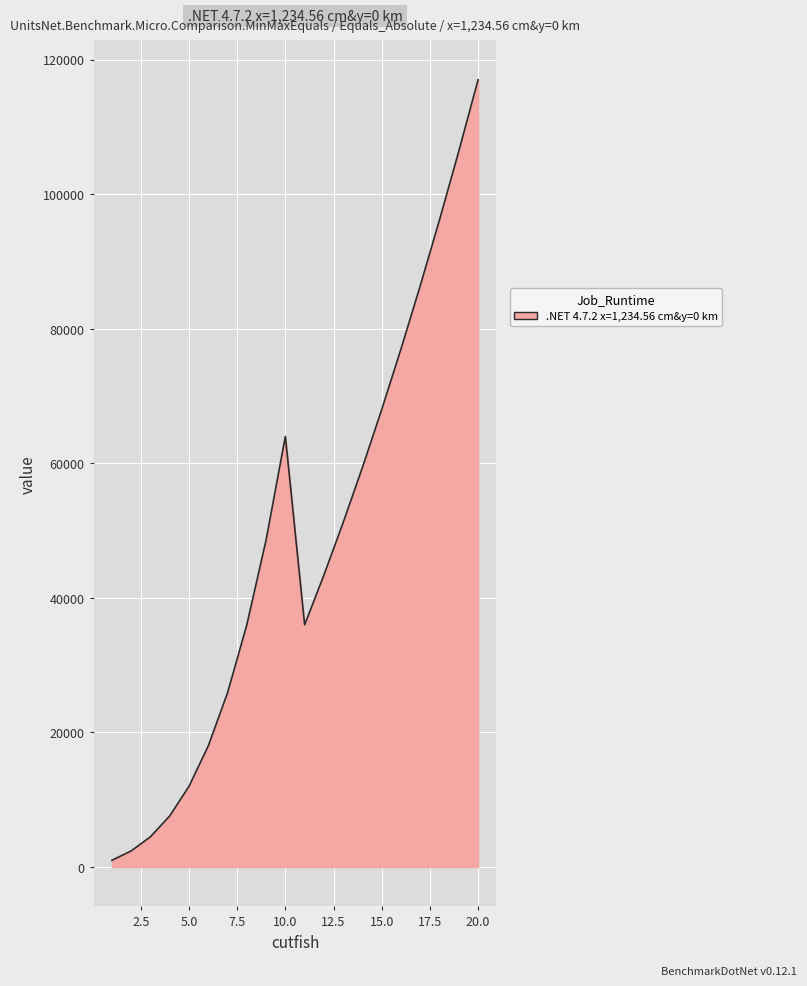

How many lines are shown in the chart?

1